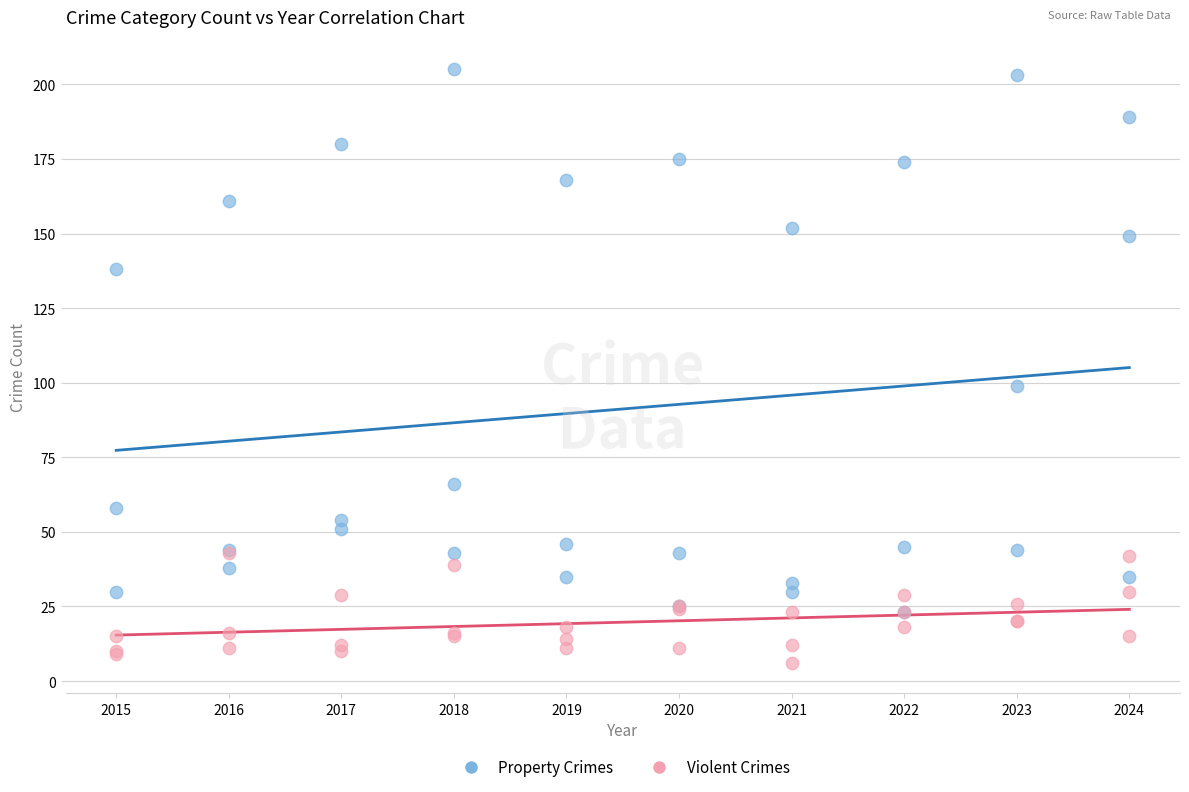

Which series reaches the maximum Y coordinate?

Property Crimes